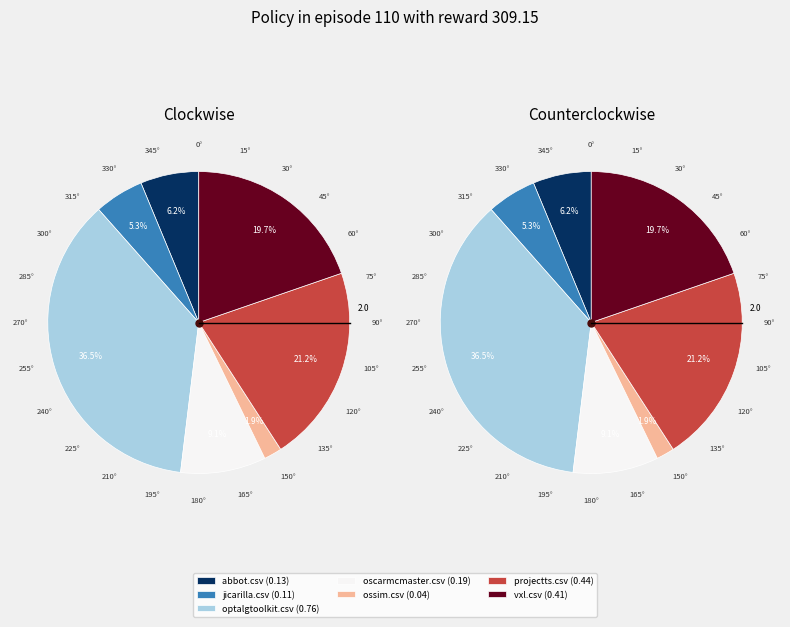

Is it true that zact.csv is 0% of the pie?

True